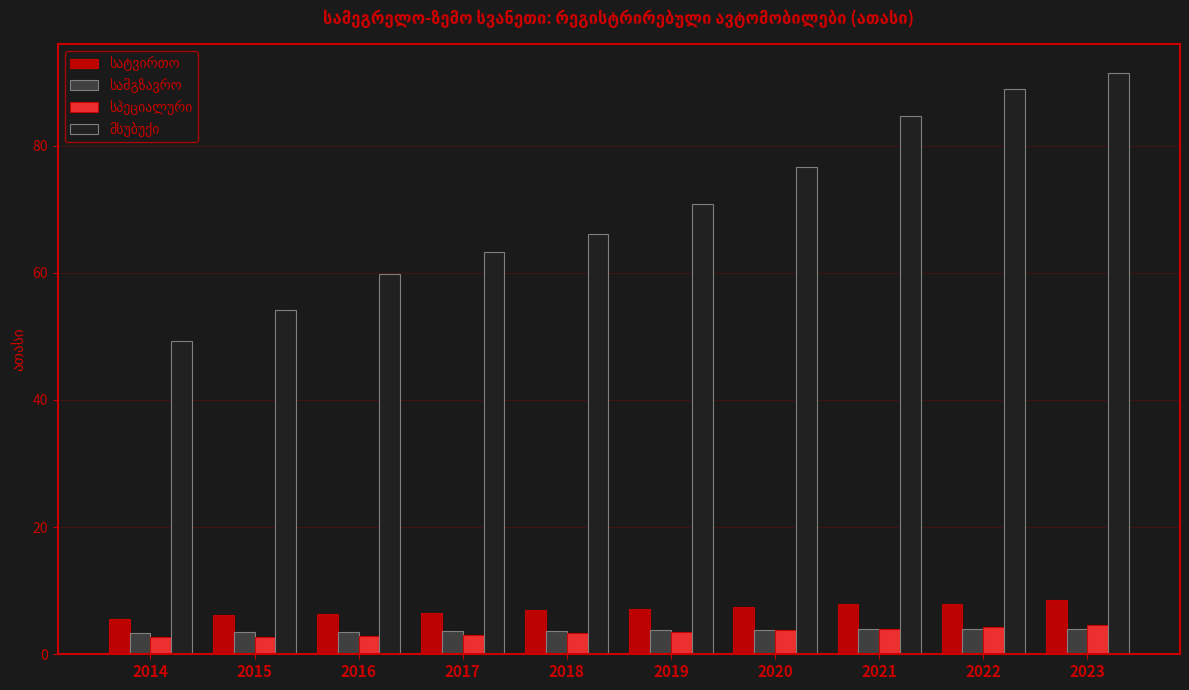

How many groups of bars are there?

10